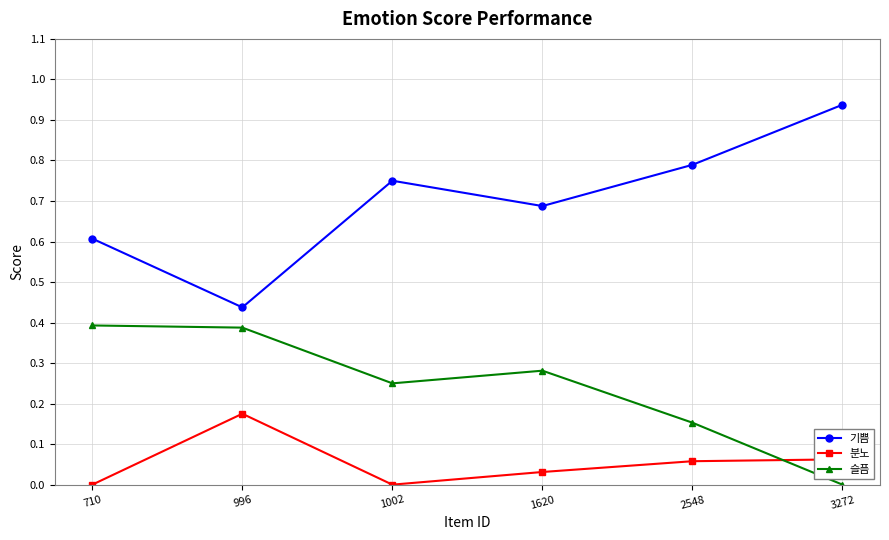

How many times do 슬픔 and 분노 cross each other?

1